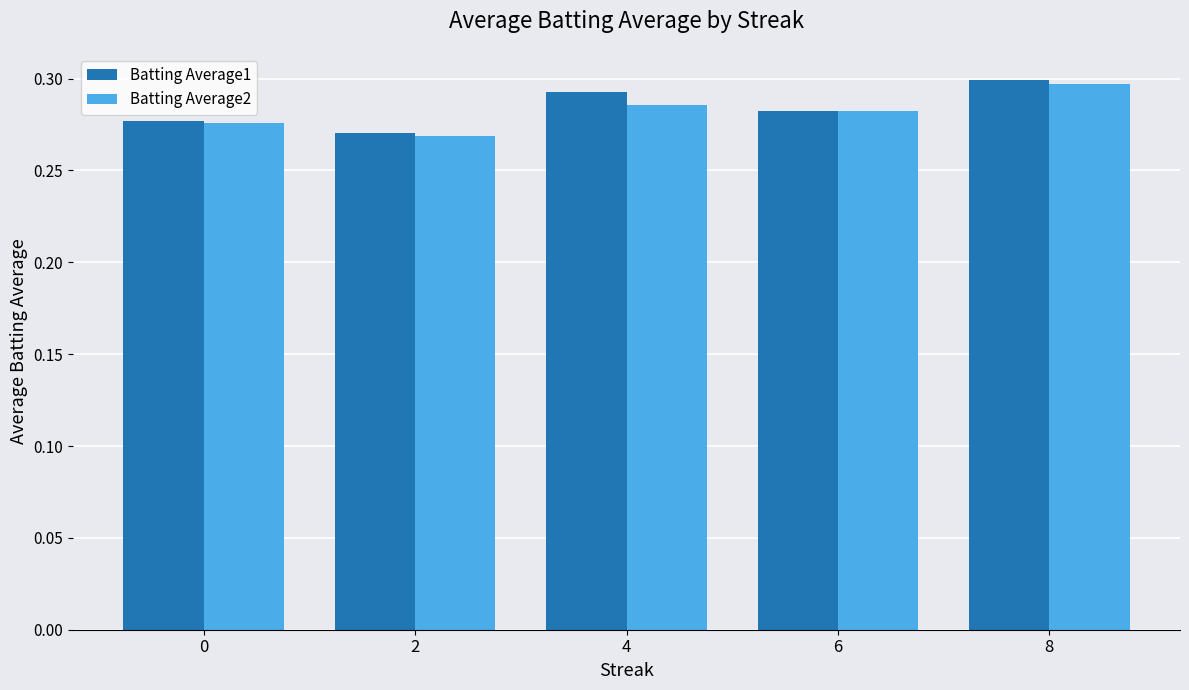

Which series has the widest spread of values?

Batting Average1